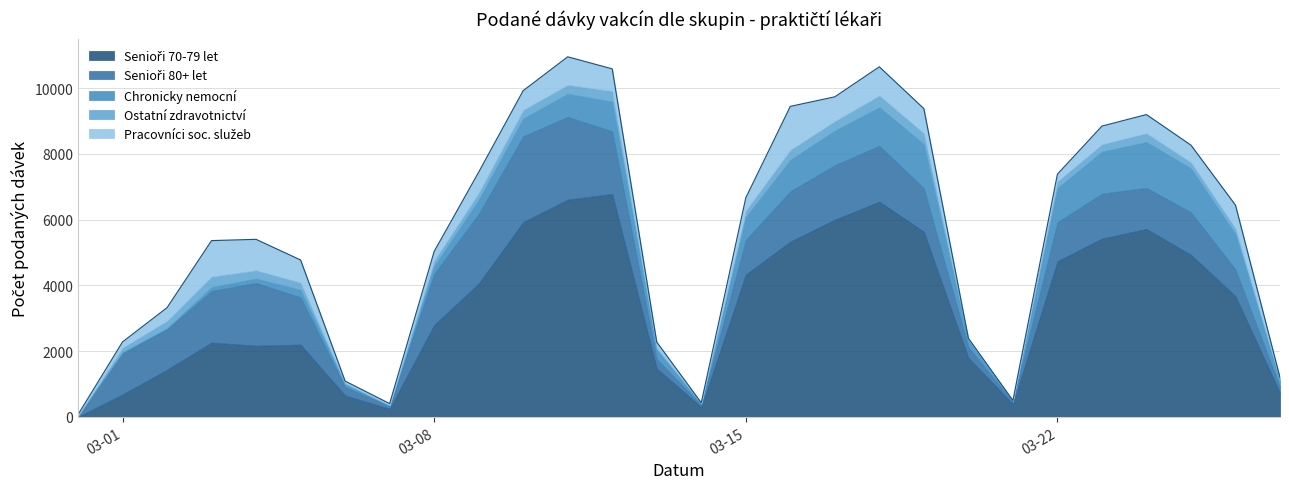

What is the sum of the Senioři 70-79 let values at 2021-03-24 and 2021-03-26?

9383